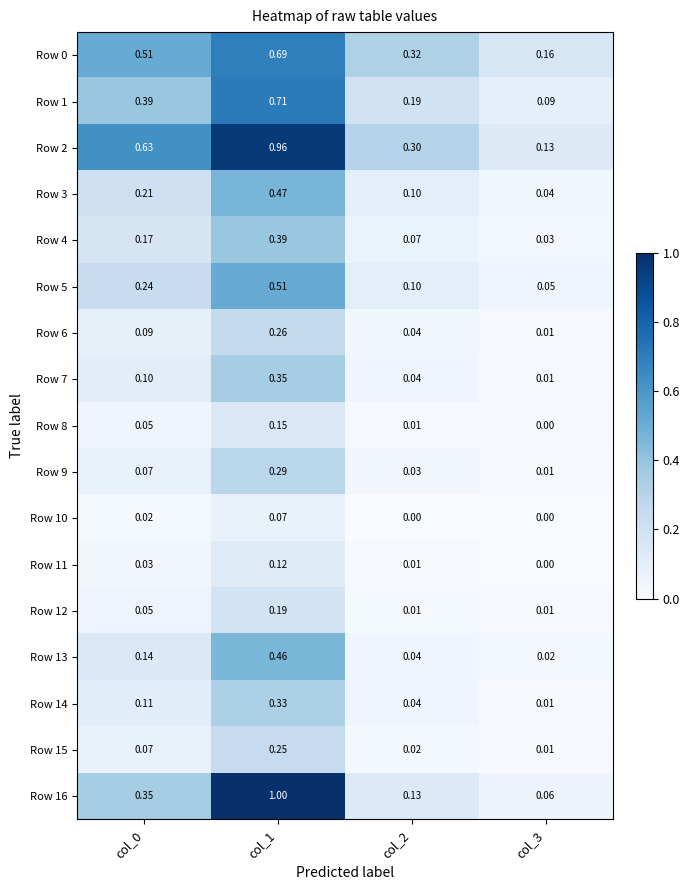

Is the value of Row 2 at col_1 greater than the value of Row 6 at col_2?

Yes